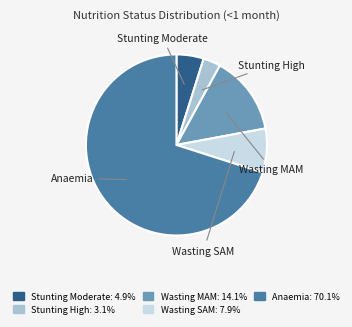

Which category has the biggest portion of the pie?

Anaemia